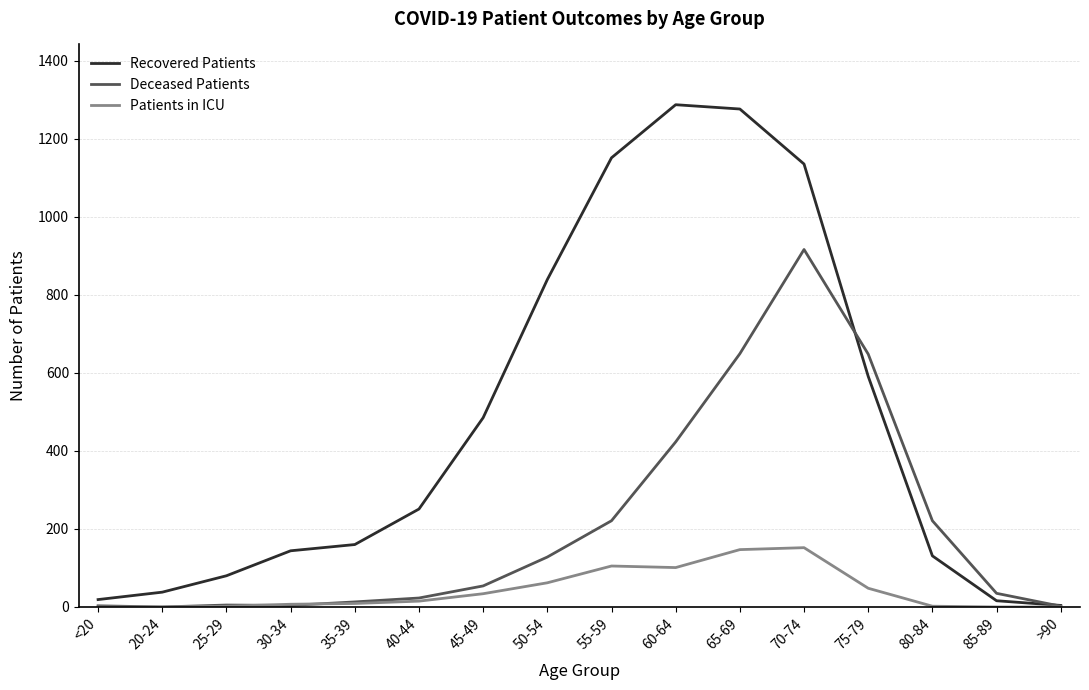

At how many categories does at least one series exceed 561?

6